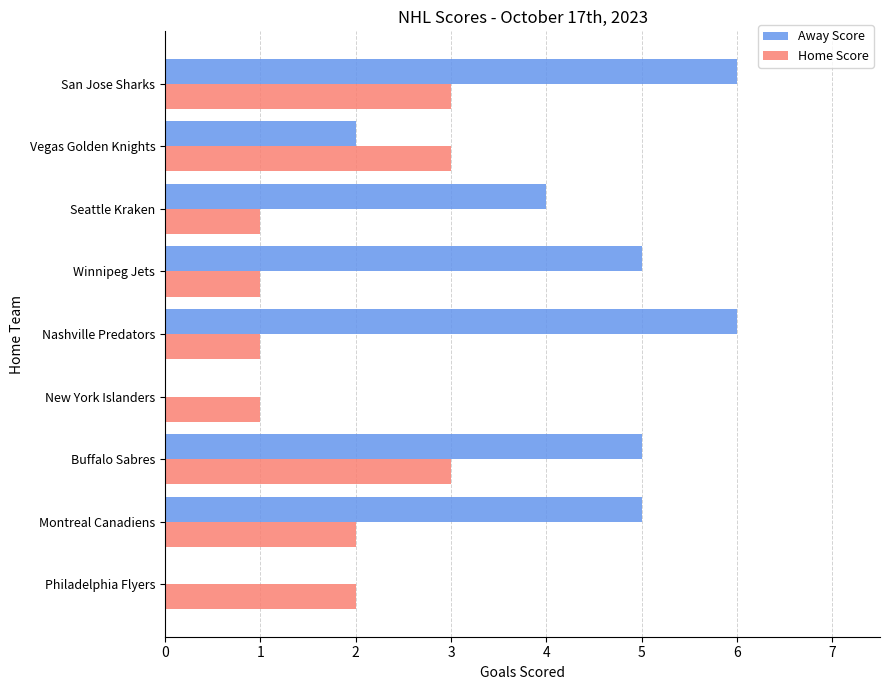

Between Montreal Canadiens and Buffalo Sabres, which series saw the biggest shift?

Home Score